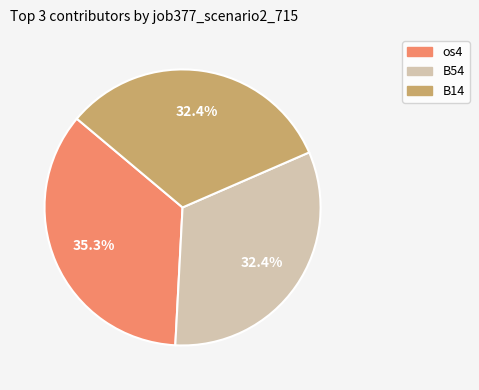

Is there any slice that represents more than half of the pie?

No